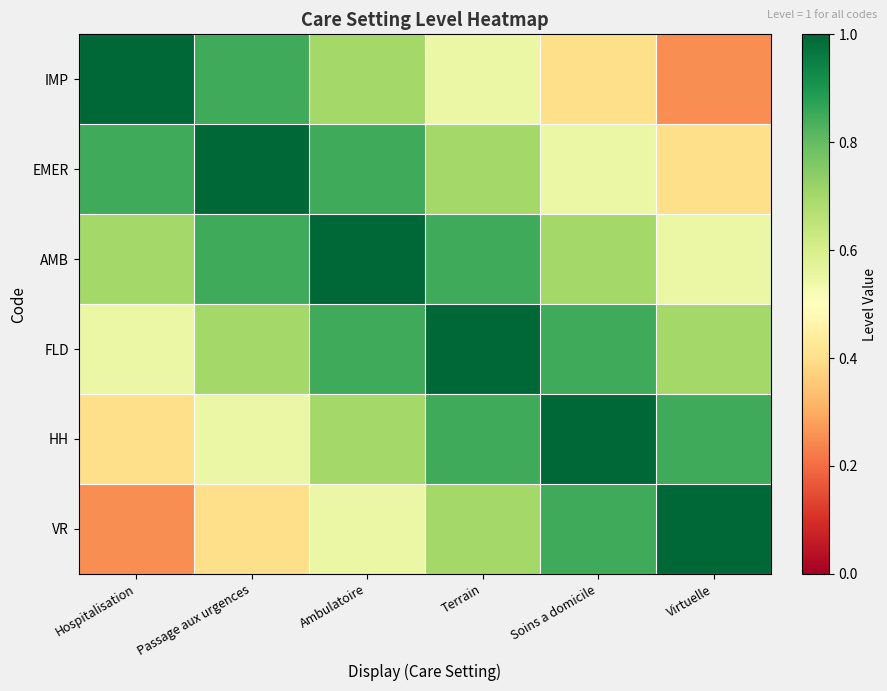

Count the number of data series in this chart.

6